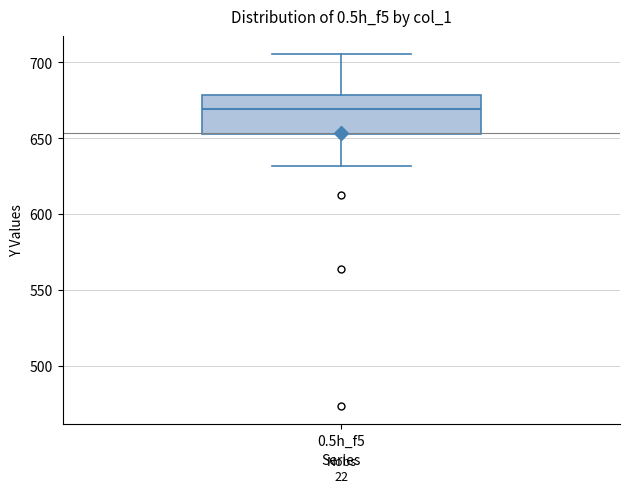

Where does the median line of the box for 0.5h_f5 sit on the y-axis? The values are not printed on the chart, so give them approximately, as read against the axis.

670